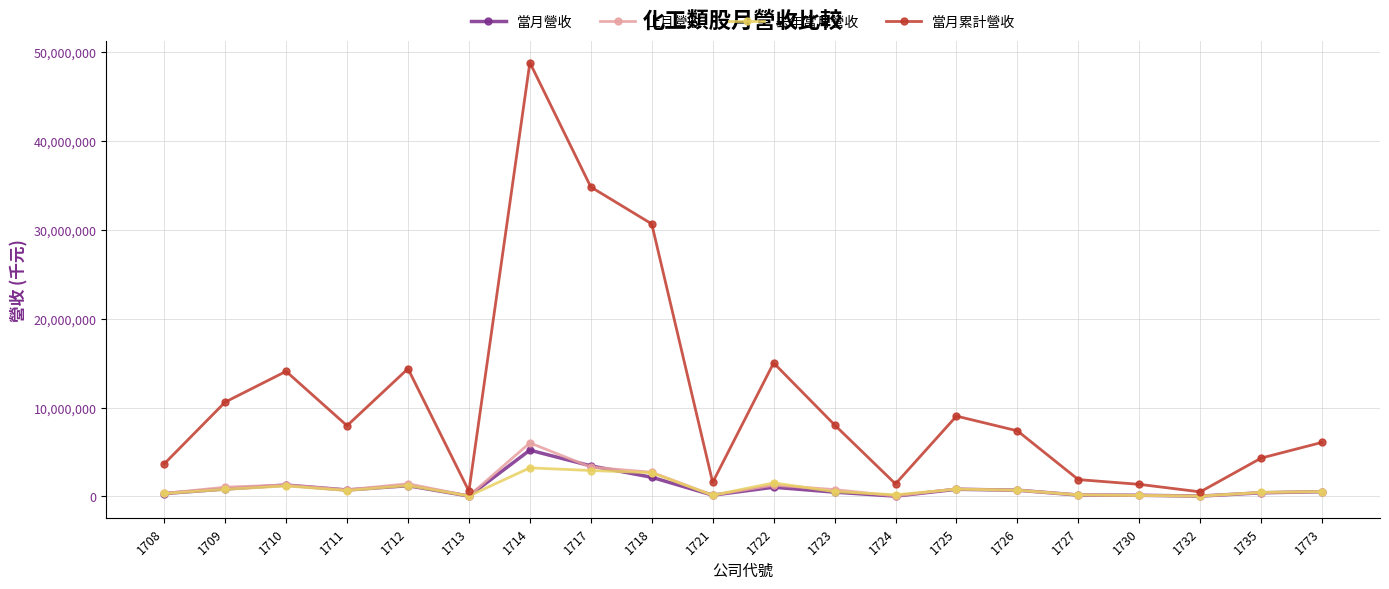

Count the number of data series in this chart.

4